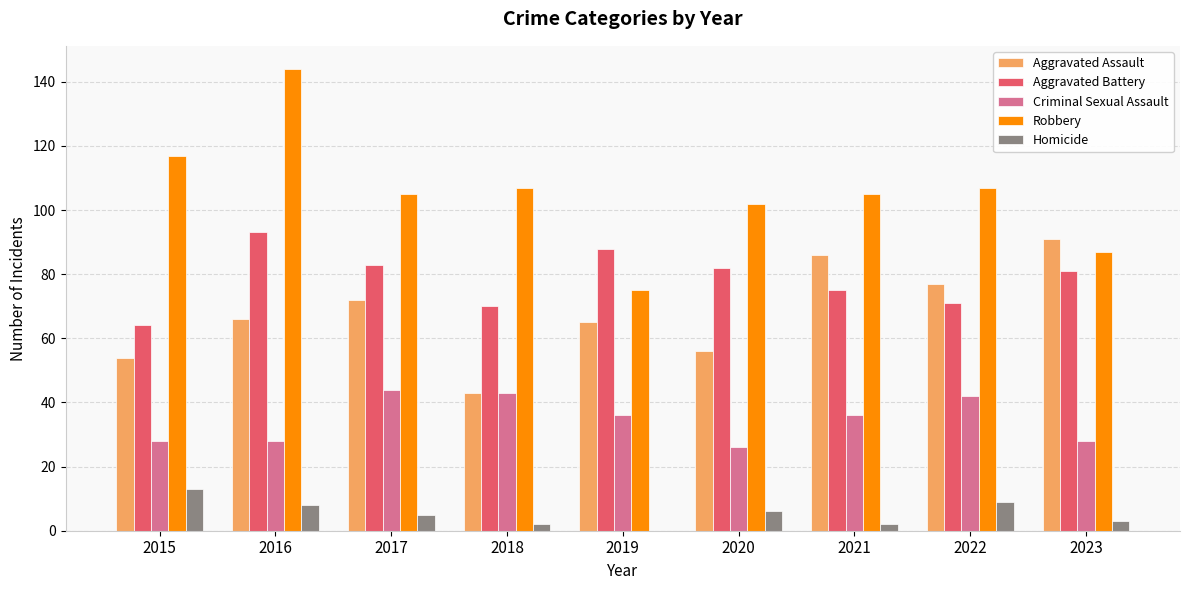

Is the value of Aggravated Battery at 2015 greater than the value of Homicide at 2015?

Yes